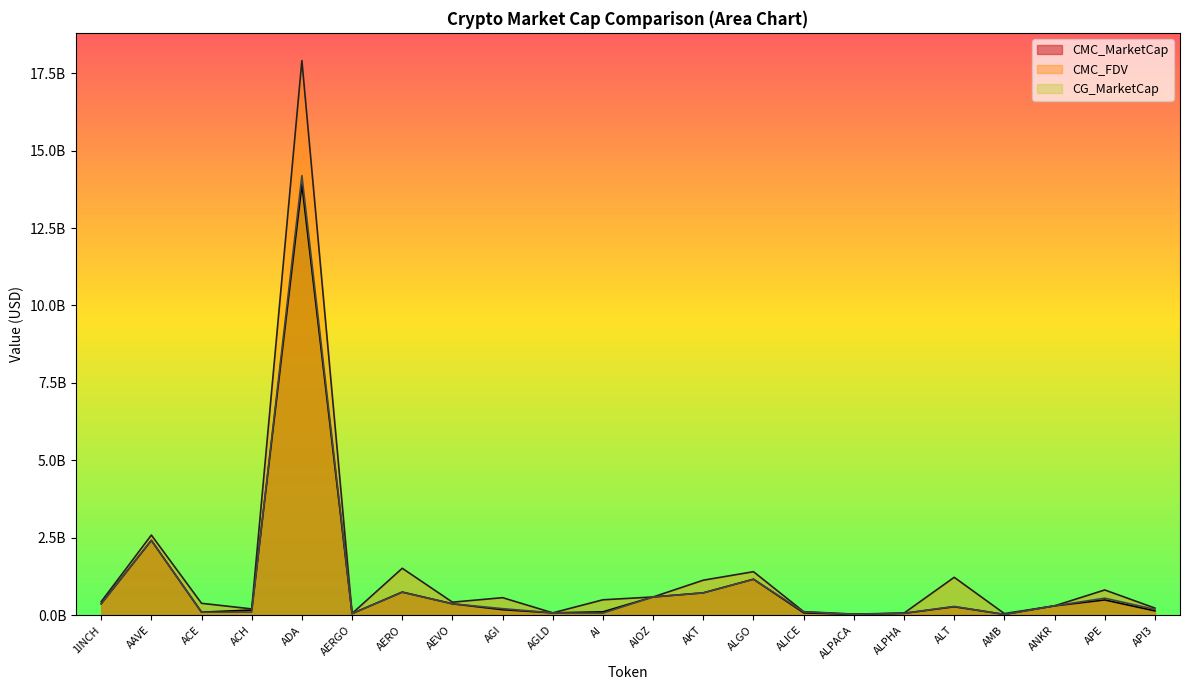

Rank the series by their maximum value, from highest to lowest.

CMC_FDV, CG_MarketCap, CMC_MarketCap